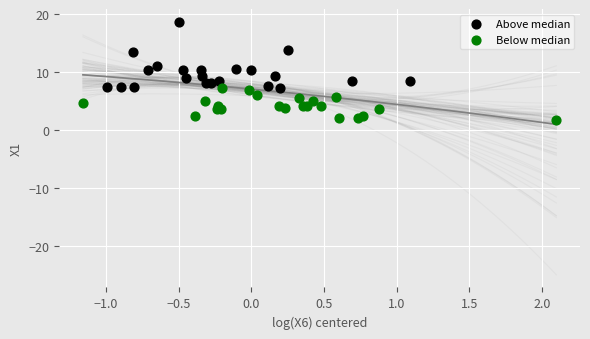

Which series has the widest spread of Y values?

Above median